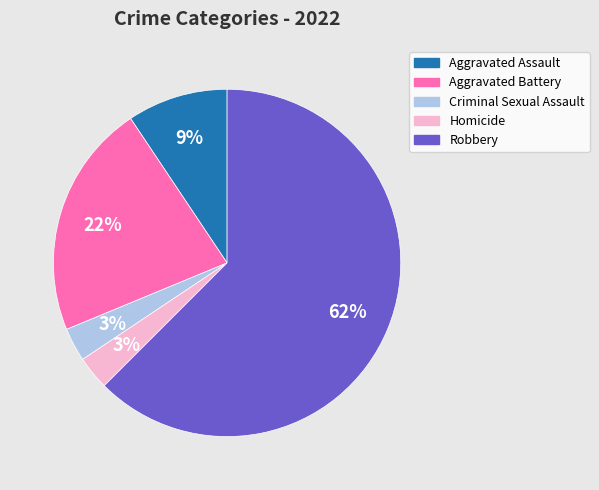

To the nearest percent, what is the difference between the Aggravated Assault and Criminal Sexual Assault slice percentages?

6%